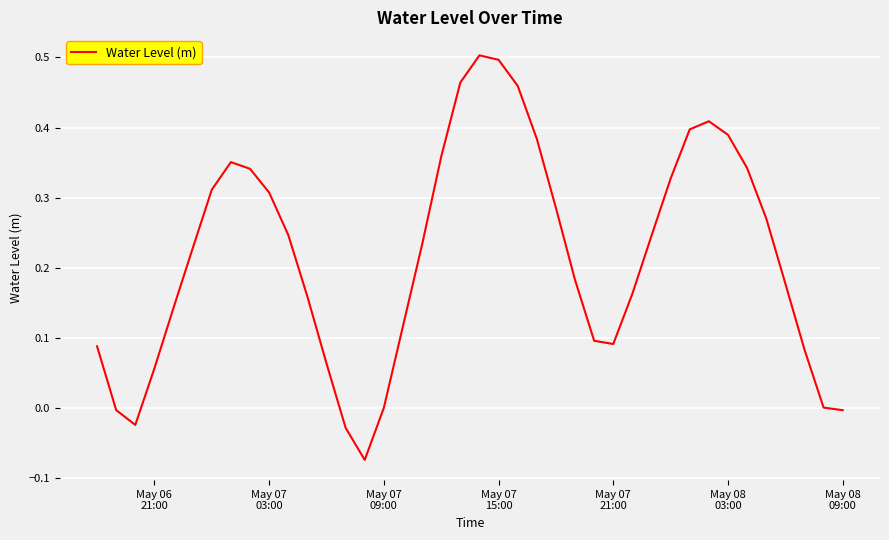

What is the difference between the maximum and minimum values?

0.6